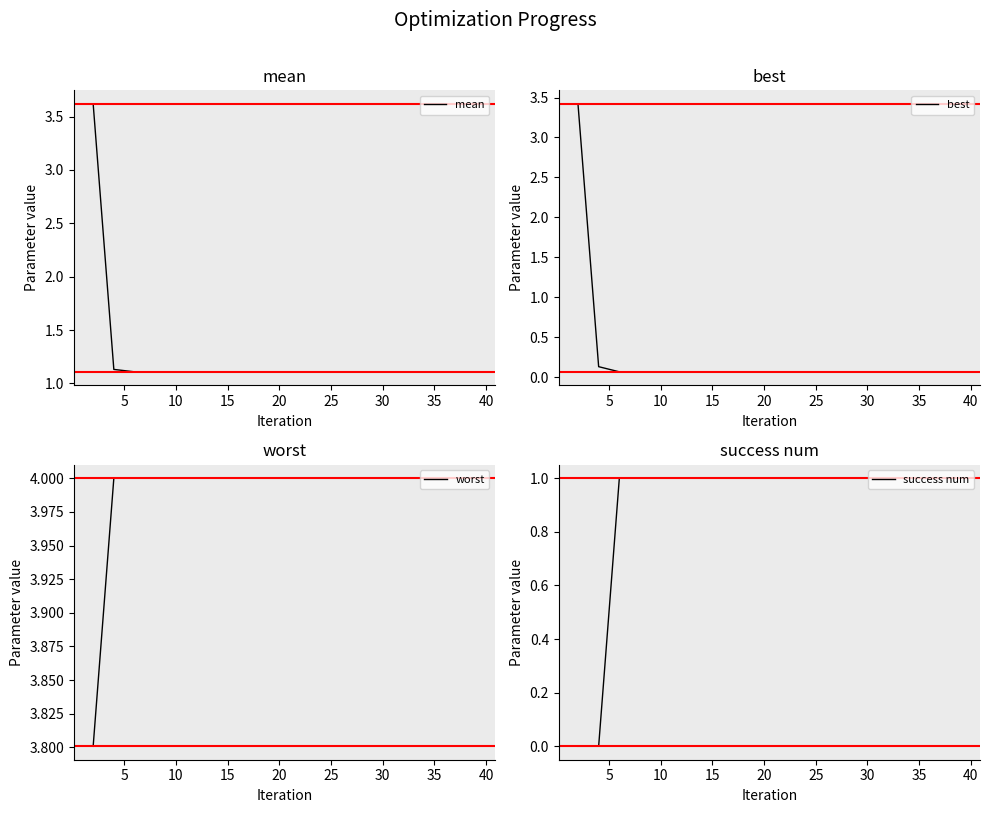

At how many categories does at least one series exceed 2?

20